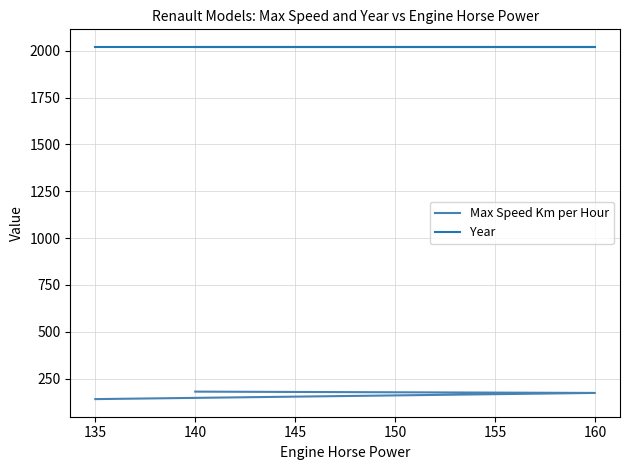

Is the value of Year at 140 greater than the value of Max Speed Km per Hour at 135?

Yes